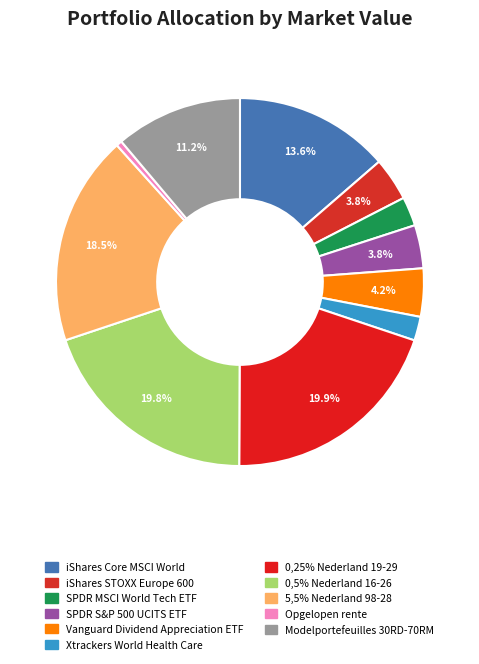

Rank the categories by value from lowest to highest.

Opgelopen rente, Xtrackers World Health Care, SPDR MSCI World Tech ETF, iShares STOXX Europe 600, SPDR S&P 500 UCITS ETF, Vanguard Dividend Appreciation ETF, Modelportefeuilles 30RD-70RM, iShares Core MSCI World, 5,5% Nederland 98-28, 0,5% Nederland 16-26, 0,25% Nederland 19-29